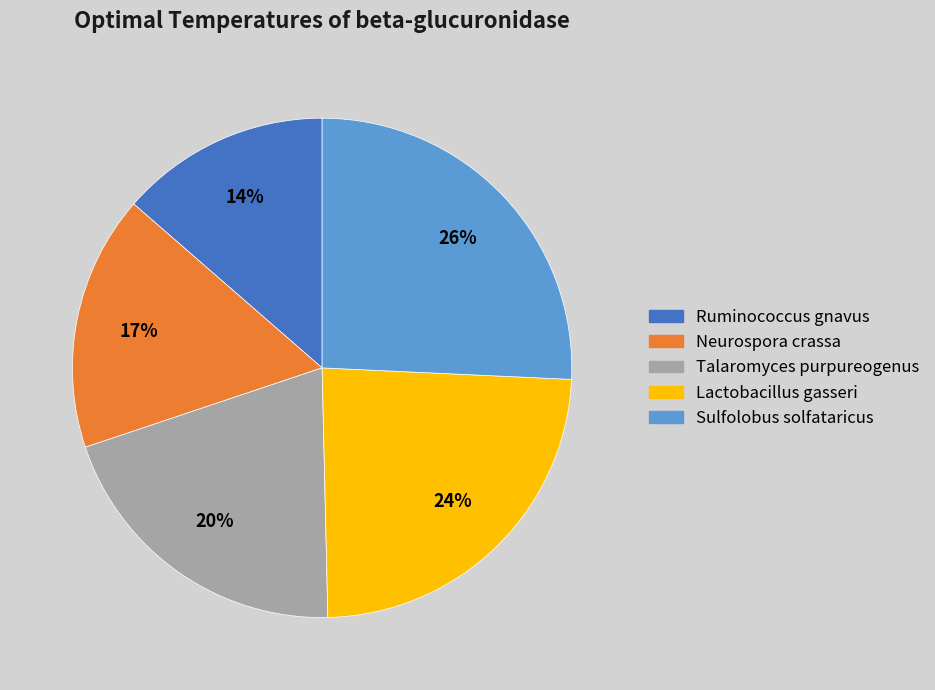

To the nearest percent, what is the average slice percentage?

20%